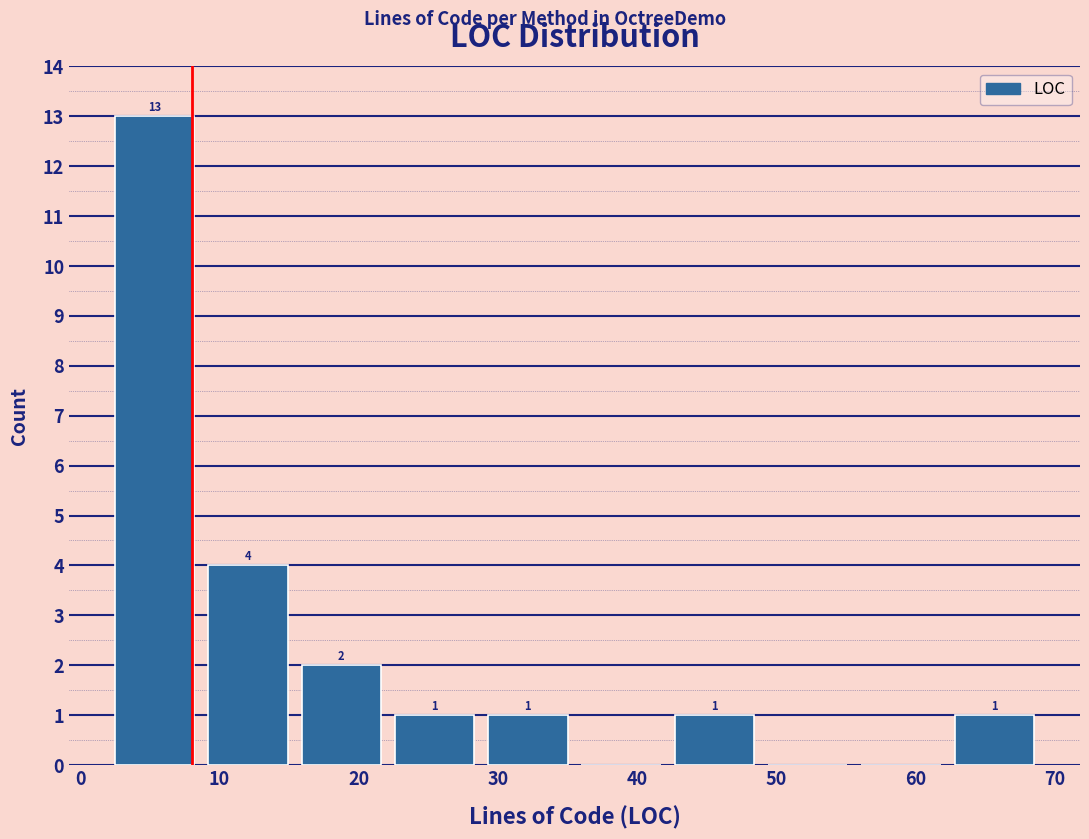

Over which range of the x-axis is the bar tallest?

2.0 to 8.7